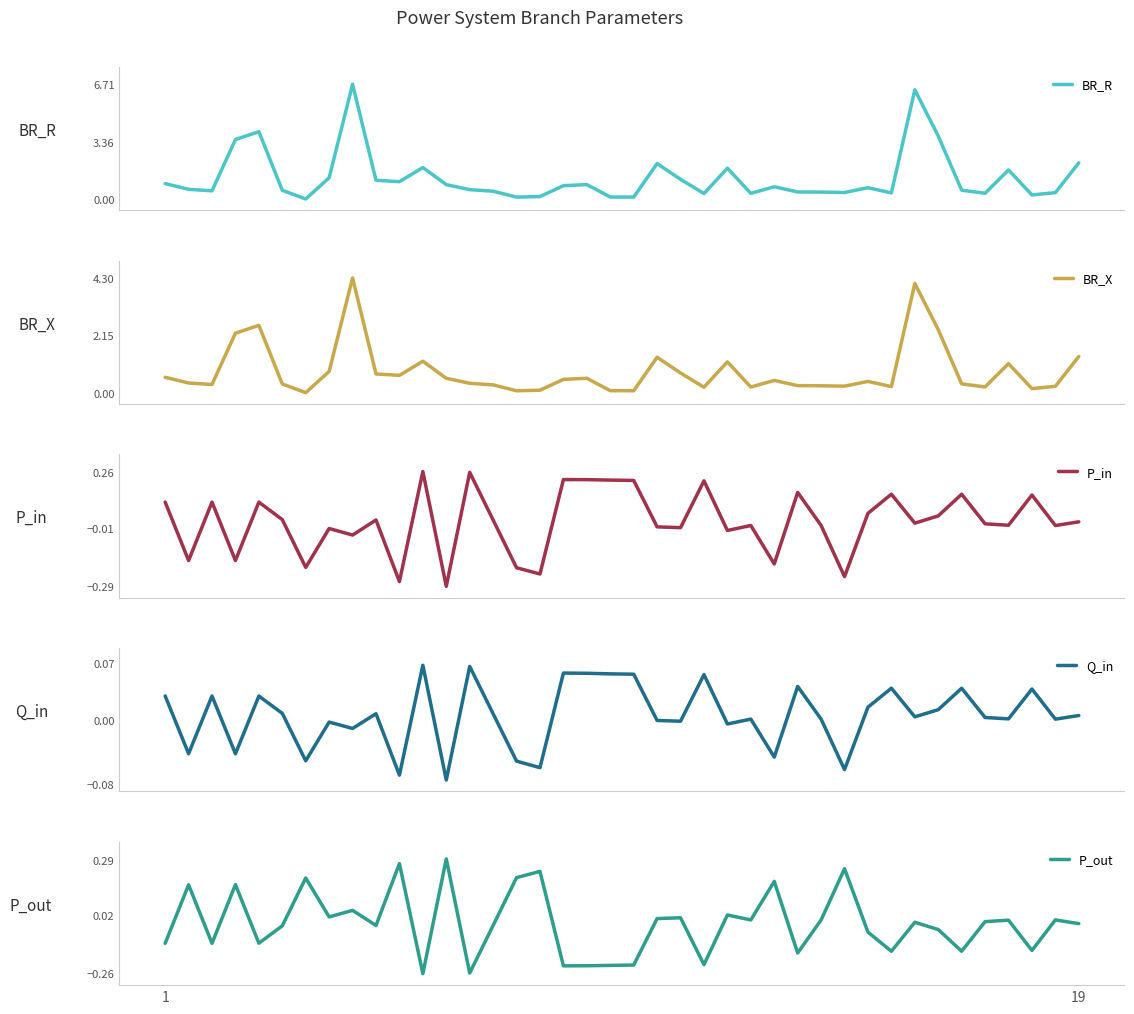

How many lines are shown in the chart?

5